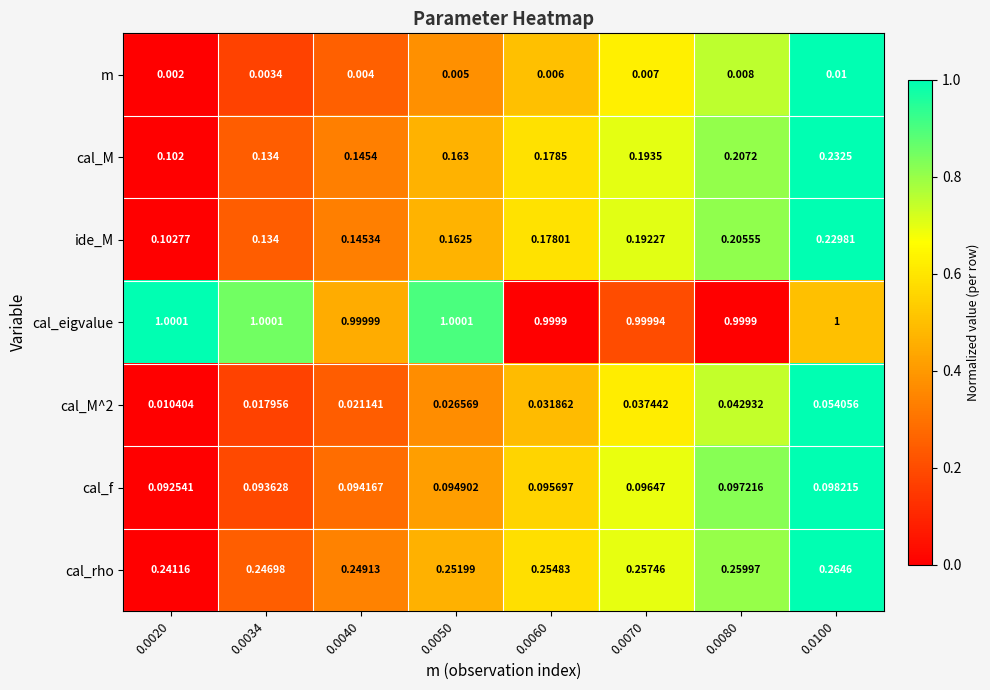

At 0.0070, list the series in order from largest to smallest.

cal_eigvalue, cal_rho, cal_M, ide_M, cal_f, cal_M^2, m